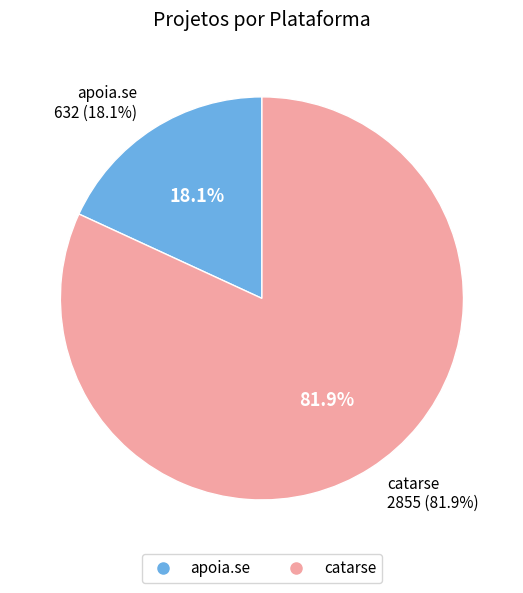

To the nearest percent, what is the difference between the apoia.se and catarse slice percentages?

64%